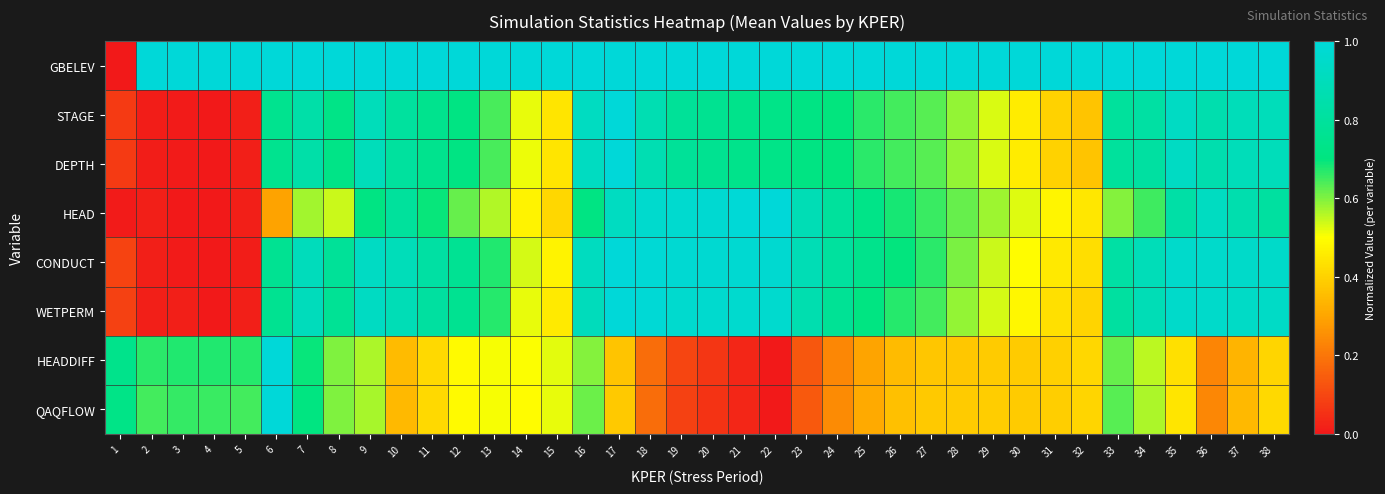

What is the total value across all series at 28?

4.7